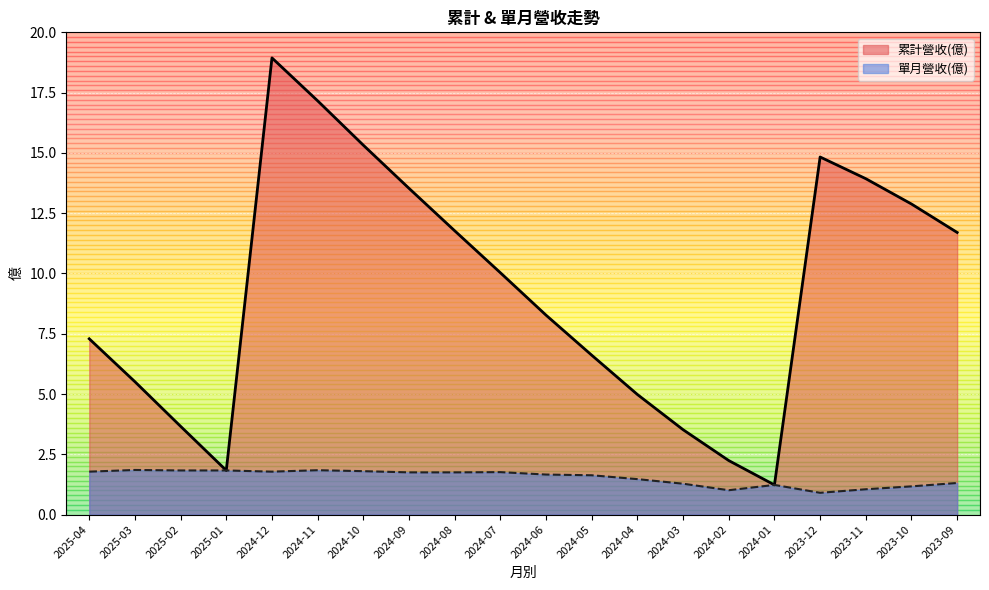

List the labels in order of 累計營收(億) value, largest first.

2024-12, 2024-11, 2024-10, 2023-12, 2023-11, 2024-09, 2023-10, 2024-08, 2023-09, 2024-07, 2024-06, 2025-04, 2024-05, 2025-03, 2024-04, 2025-02, 2024-03, 2024-02, 2025-01, 2024-01